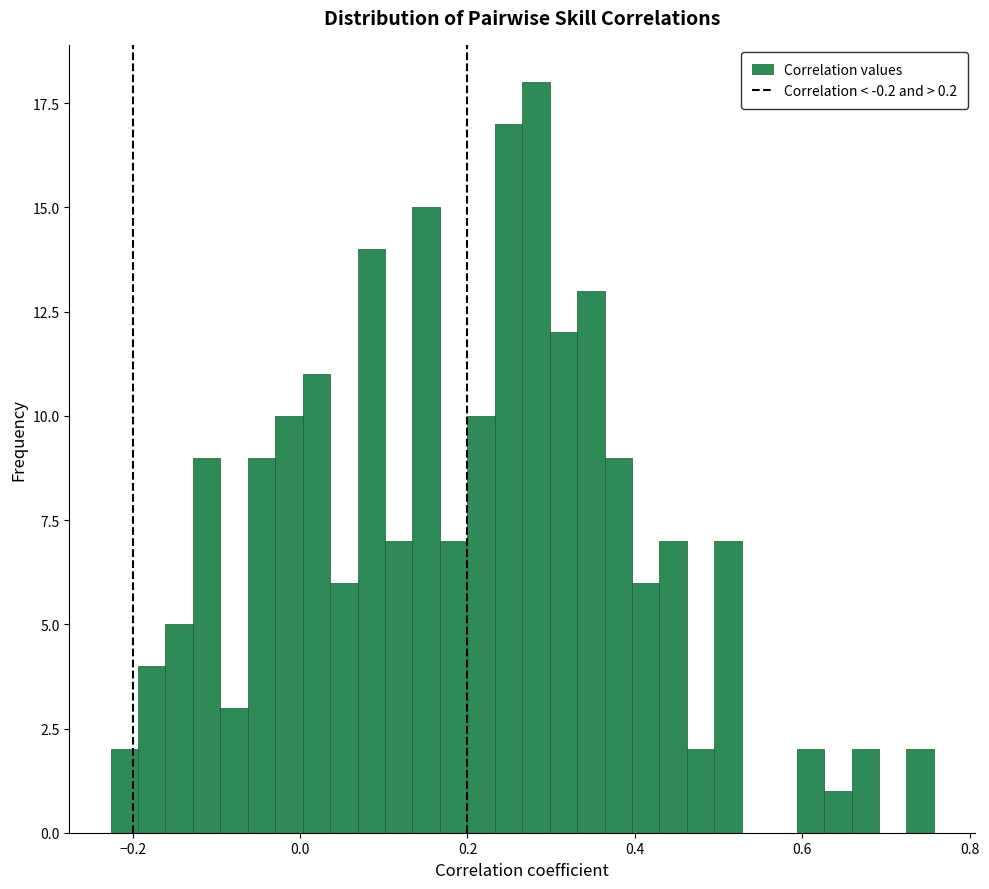

Around what value on the x-axis is the tallest bar? Give the approximate position of its centre, as read against the axis.

0.28